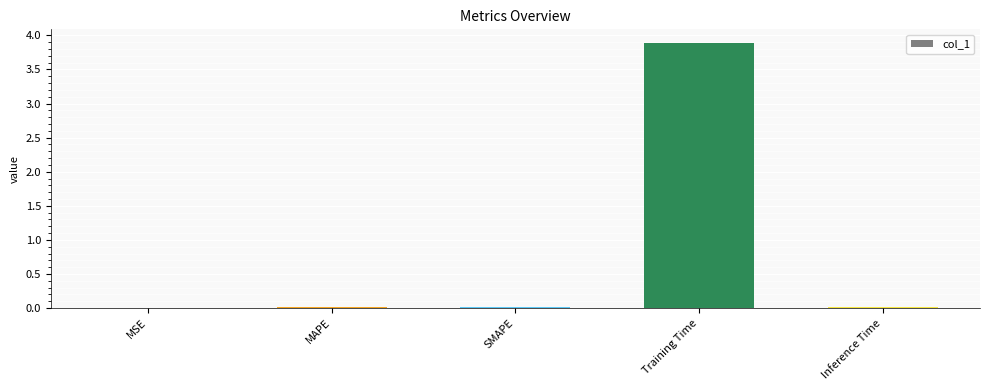

What is the greatest value displayed?

3.9